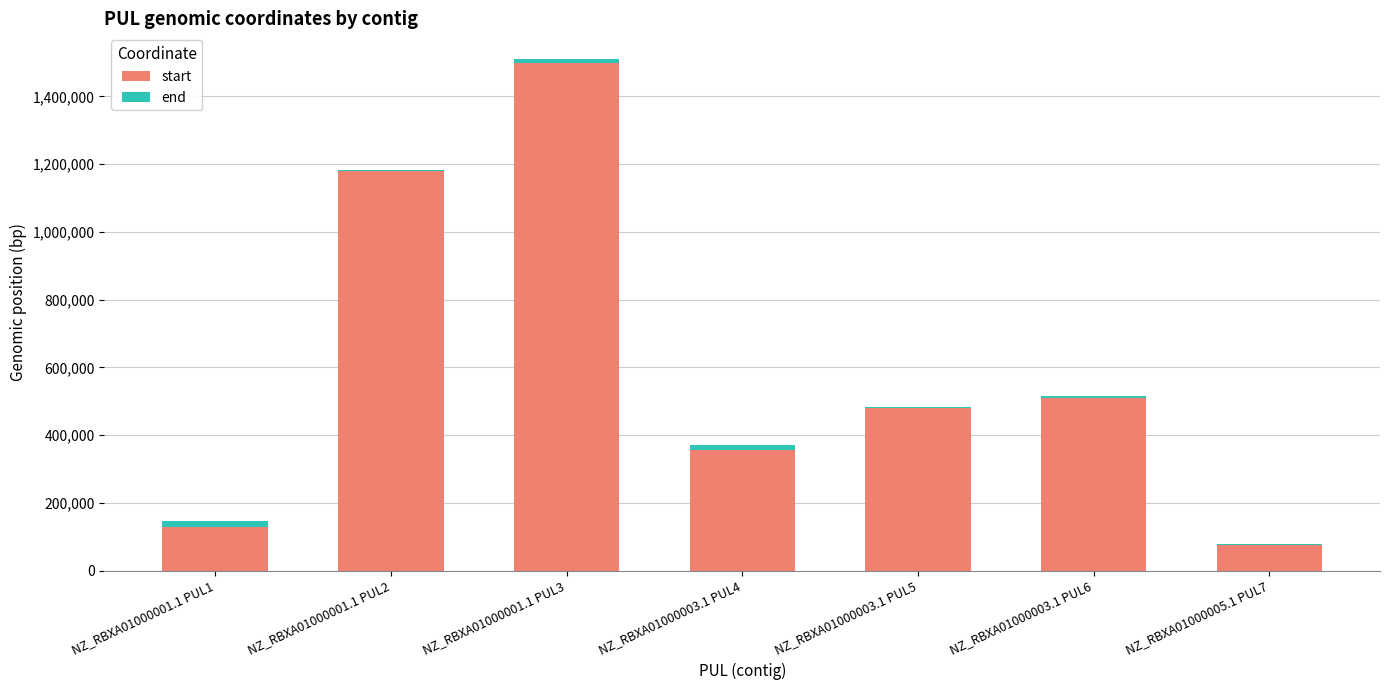

How many distinct data groups are displayed?

2